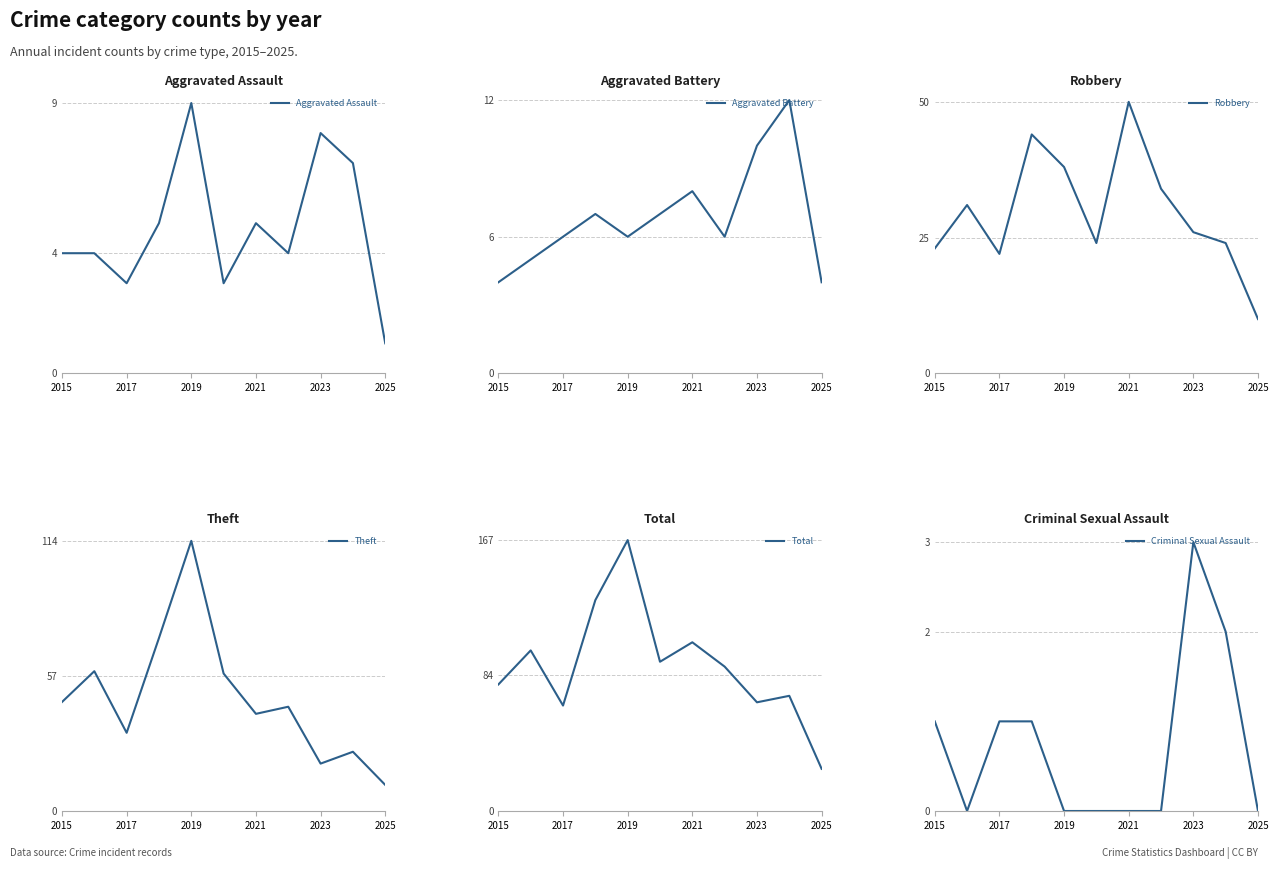

True or false: Aggravated Battery has a value of 4 at 2015.

True